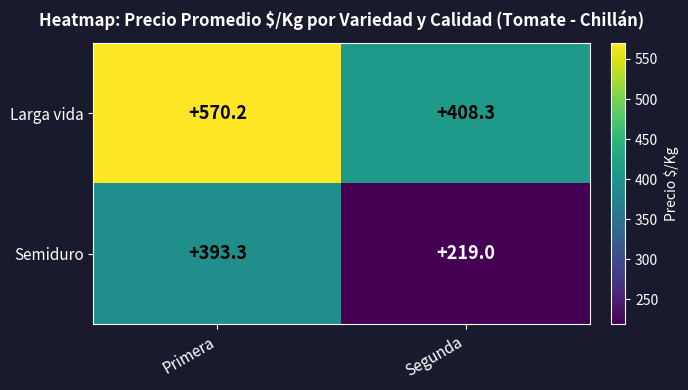

The value of Semiduro at Primera is 393.3. True or false?

True